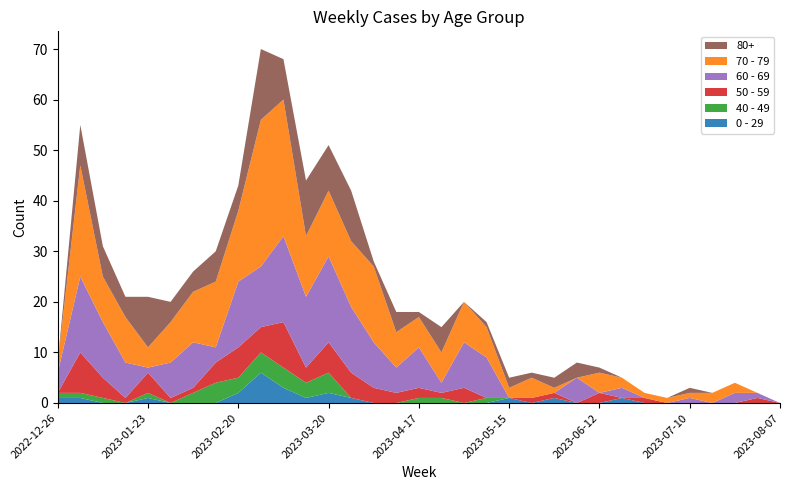

Reading right to left, extract all data points from this chart.

0 - 29: 0	0	0	0	0	0	0	1	0	0	1	0	1	0	0	0	0	0	0	1	2	1	3	6	2	0	0	0	1	0	0	1	1
40 - 49: 0	0	0	0	0	0	0	0	0	0	0	0	0	1	0	1	1	0	0	0	4	3	4	4	3	4	2	0	1	0	1	1	1
50 - 59: 0	1	0	0	0	0	1	0	2	0	1	1	0	0	3	1	2	2	3	5	6	3	9	5	6	4	1	1	4	1	4	8	0
60 - 69: 0	1	2	0	1	0	0	2	0	5	0	0	0	8	9	2	8	5	9	13	17	14	17	12	13	3	9	7	1	7	11	15	4
70 - 79: 0	0	2	2	1	1	1	2	4	0	1	4	2	6	8	6	6	7	15	13	13	12	27	29	14	13	10	8	4	9	9	22	2
80+: 0	0	0	0	1	0	0	0	1	3	2	1	2	1	0	5	1	4	1	10	9	11	8	14	5	6	4	4	10	4	6	8	0